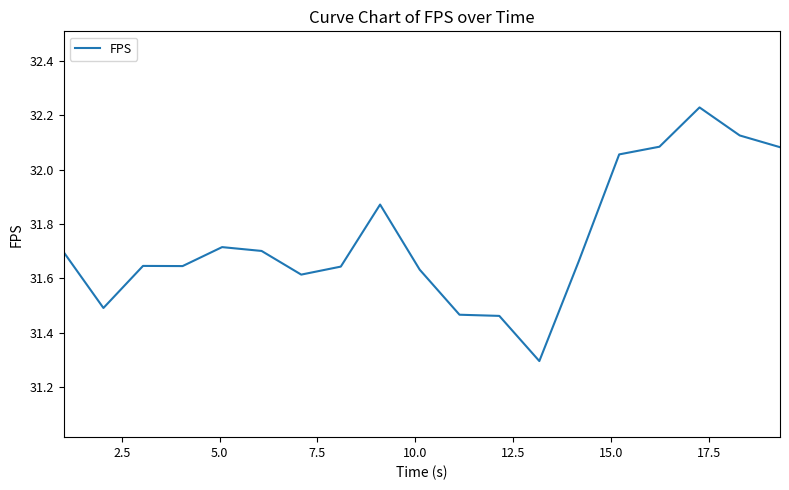

What is the minimum value shown in the chart?

31.3